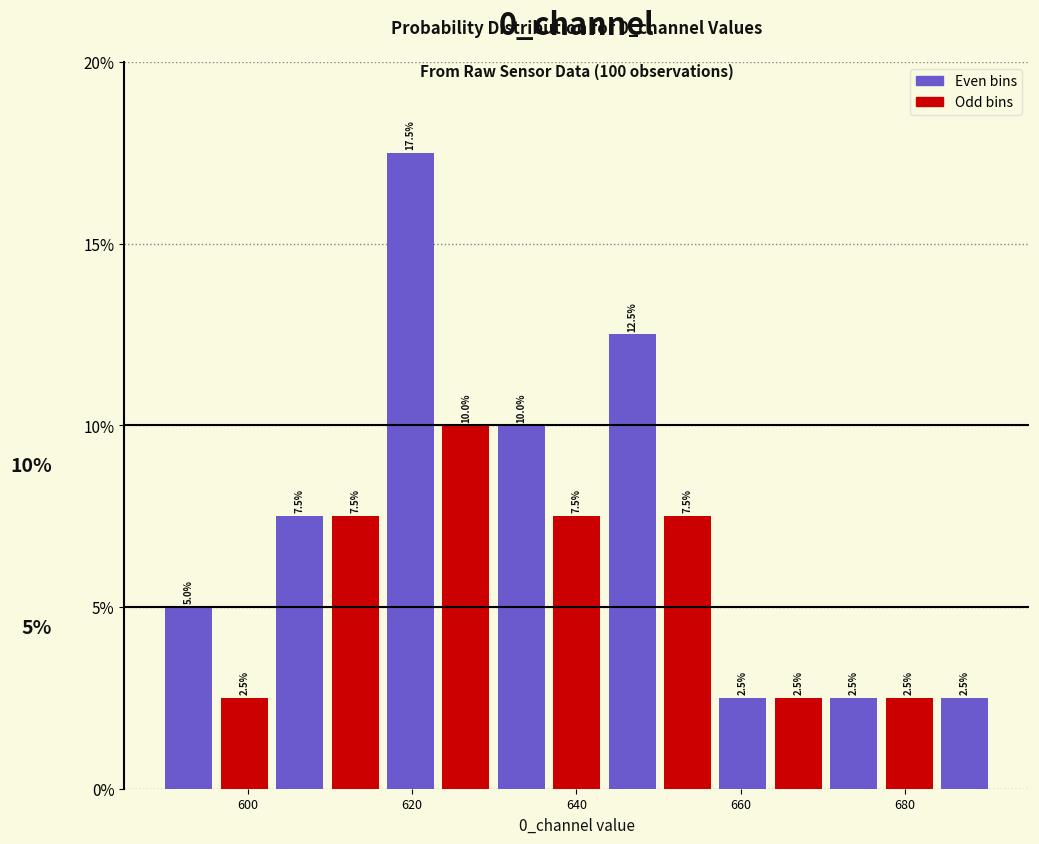

Around what value on the x-axis is the tallest bar? Give the approximate position of its centre, as read against the axis.

620